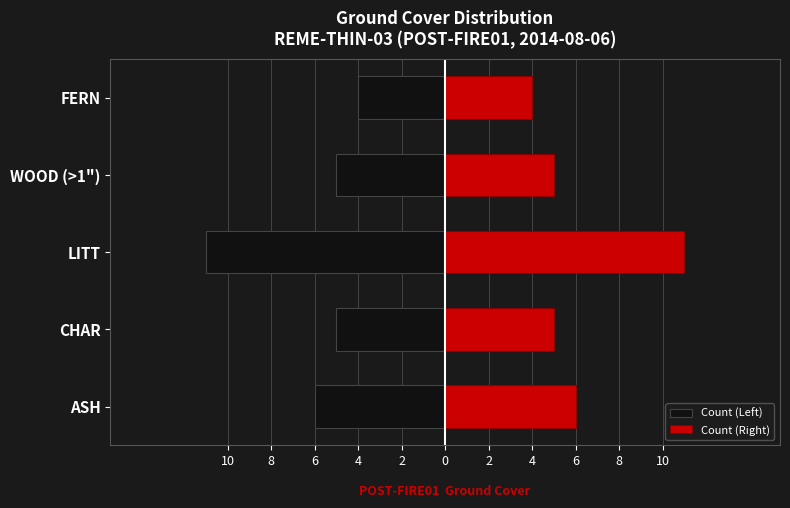

Are the bars horizontal?

Yes